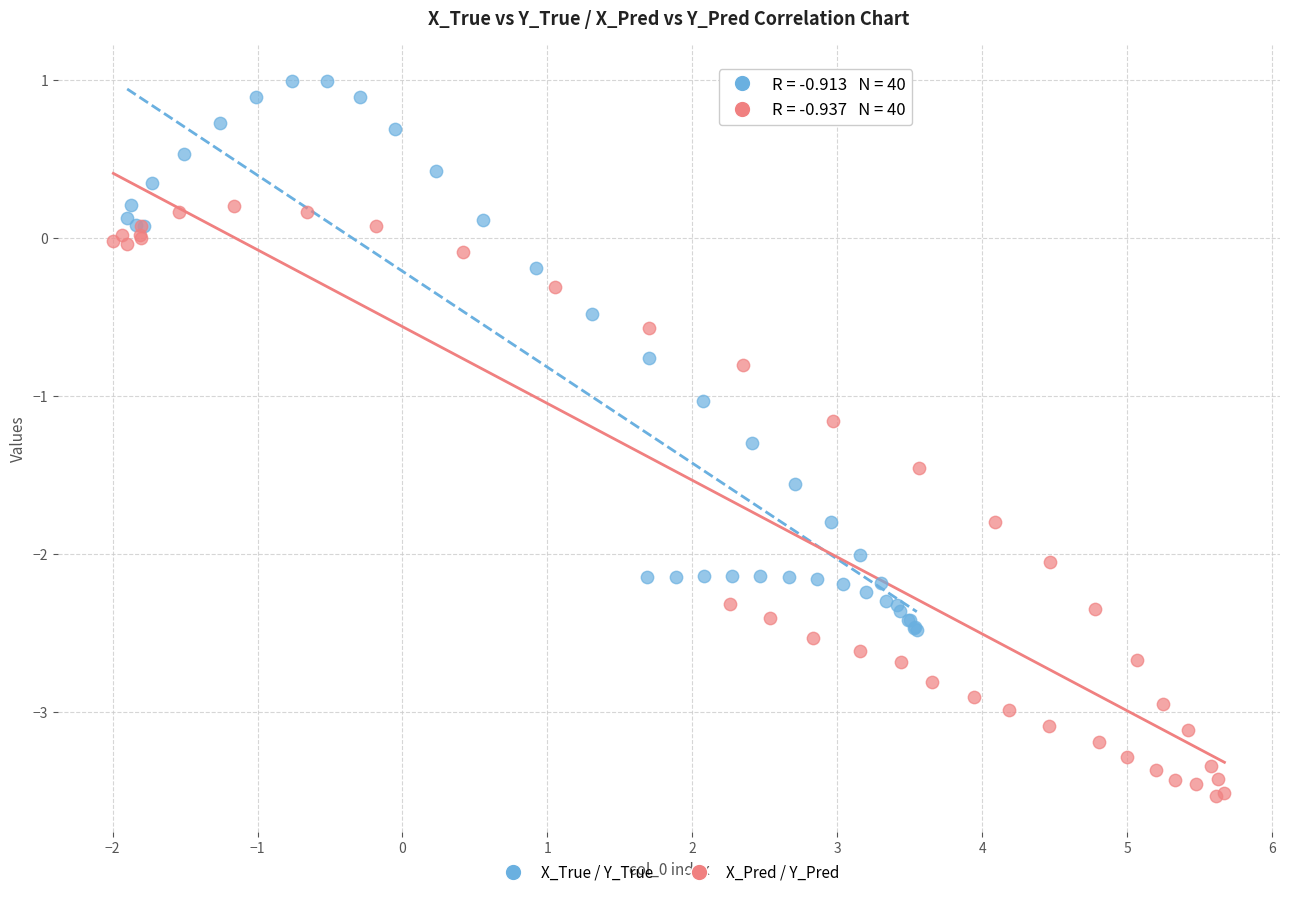

What are all the series names shown in the legend?

X_True / Y_True, X_Pred / Y_Pred